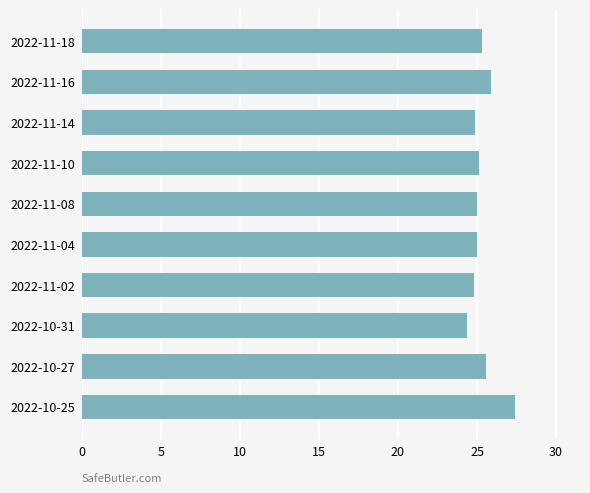

What is the label of the 2nd bar from the bottom?

2022-10-27